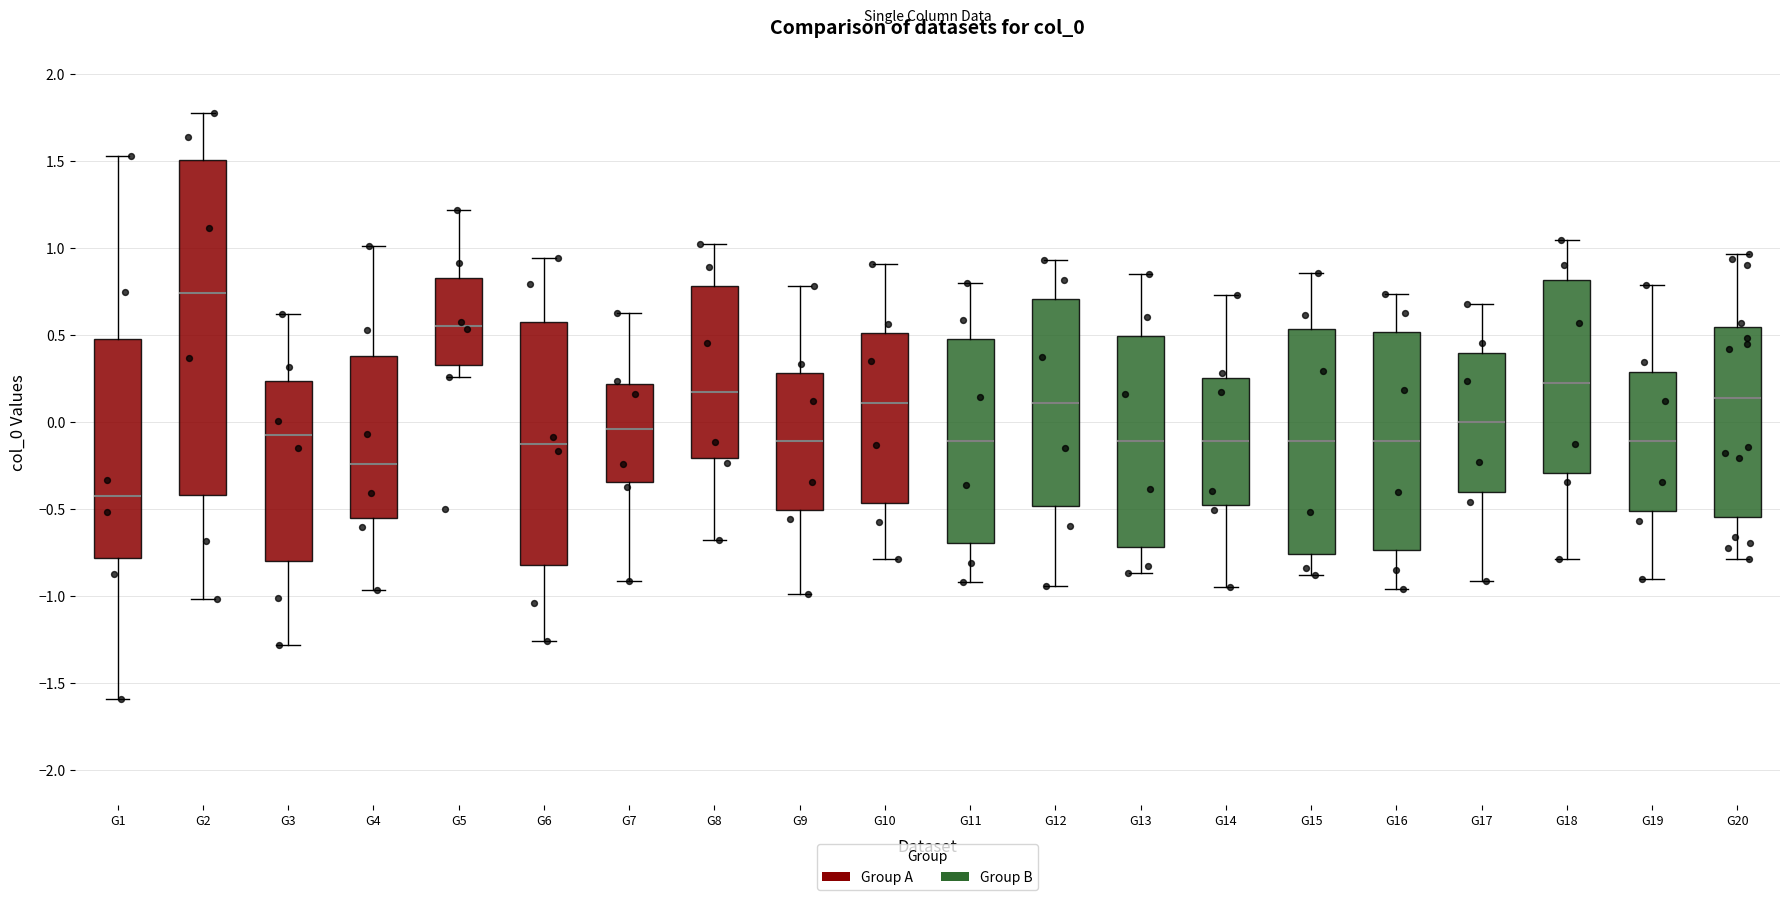

Reading left to right, read every box against the y-axis: the position of its median line, the range the box covers, and the ends of its whiskers. The values are not printed on the chart, so give them approximately, as read against the axis.

G1: median -0.40, box -0.80 to 0.50, whiskers -1.60 to 1.55
G2: median 0.75, box -0.40 to 1.50, whiskers -1.00 to 1.75
G3: median -0.05, box -0.80 to 0.25, whiskers -1.30 to 0.60
G4: median -0.25, box -0.55 to 0.40, whiskers -0.95 to 1.00
G5: median 0.55, box 0.35 to 0.85, whiskers 0.25 to 1.20
G6: median -0.15, box -0.80 to 0.55, whiskers -1.25 to 0.95
G7: median -0.05, box -0.35 to 0.20, whiskers -0.90 to 0.60
G8: median 0.15, box -0.20 to 0.80, whiskers -0.70 to 1.00
G9: median -0.10, box -0.50 to 0.30, whiskers -1.00 to 0.80
G10: median 0.10, box -0.45 to 0.50, whiskers -0.80 to 0.90
G11: median -0.10, box -0.70 to 0.45, whiskers -0.90 to 0.80
G12: median 0.10, box -0.50 to 0.70, whiskers -0.95 to 0.95
G13: median -0.10, box -0.70 to 0.50, whiskers -0.85 to 0.85
G14: median -0.10, box -0.50 to 0.25, whiskers -0.95 to 0.75
G15: median -0.10, box -0.75 to 0.55, whiskers -0.90 to 0.85
G16: median -0.10, box -0.75 to 0.50, whiskers -0.95 to 0.75
G17: median 0.00, box -0.40 to 0.40, whiskers -0.90 to 0.70
G18: median 0.20, box -0.30 to 0.80, whiskers -0.80 to 1.05
G19: median -0.10, box -0.50 to 0.30, whiskers -0.90 to 0.80
G20: median 0.15, box -0.55 to 0.55, whiskers -0.80 to 0.95